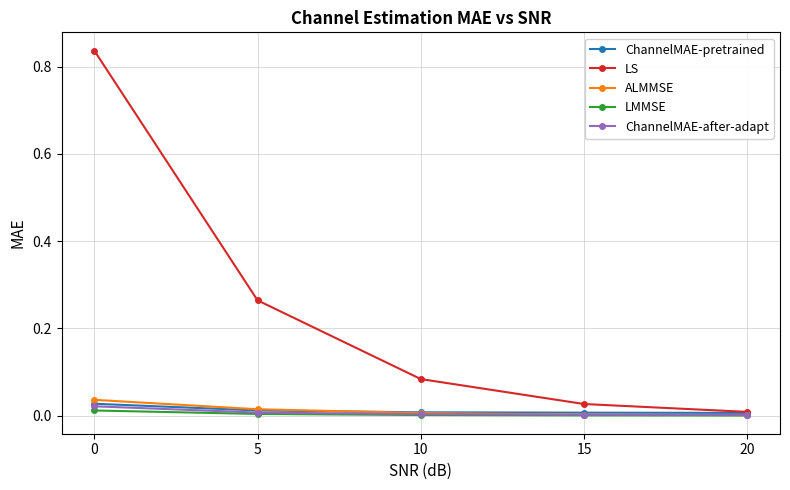

Is it true that ALMMSE equals 0.0 at 15?

True